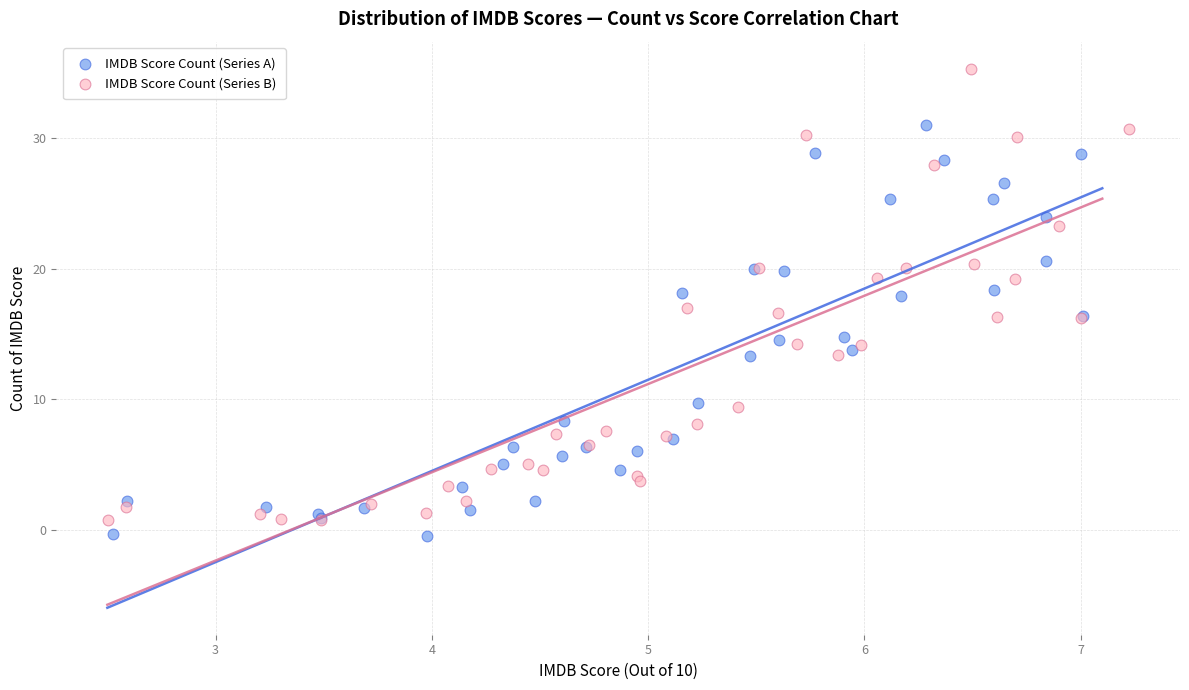

Which series contains the lowest Y value?

IMDB Score Count (Series A)